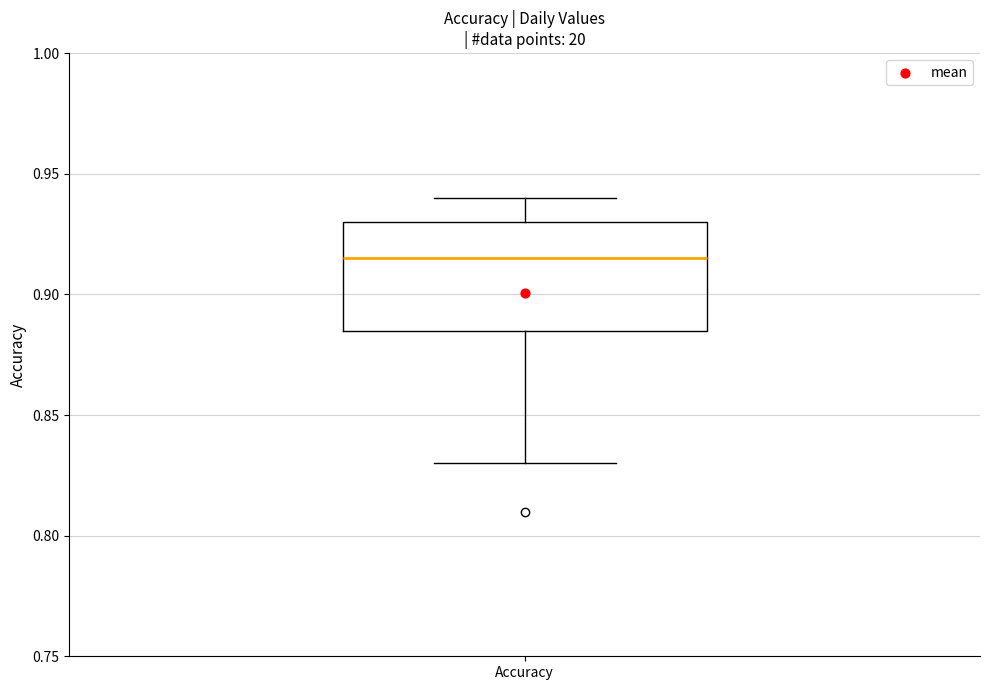

Read this box plot against the y-axis: the position of the median line, the range covered by the box, and the ends of both whiskers. The values are not printed on the chart, so give them approximately, as read against the axis.

median 0.915, box 0.885 to 0.930, whiskers 0.830 to 0.940